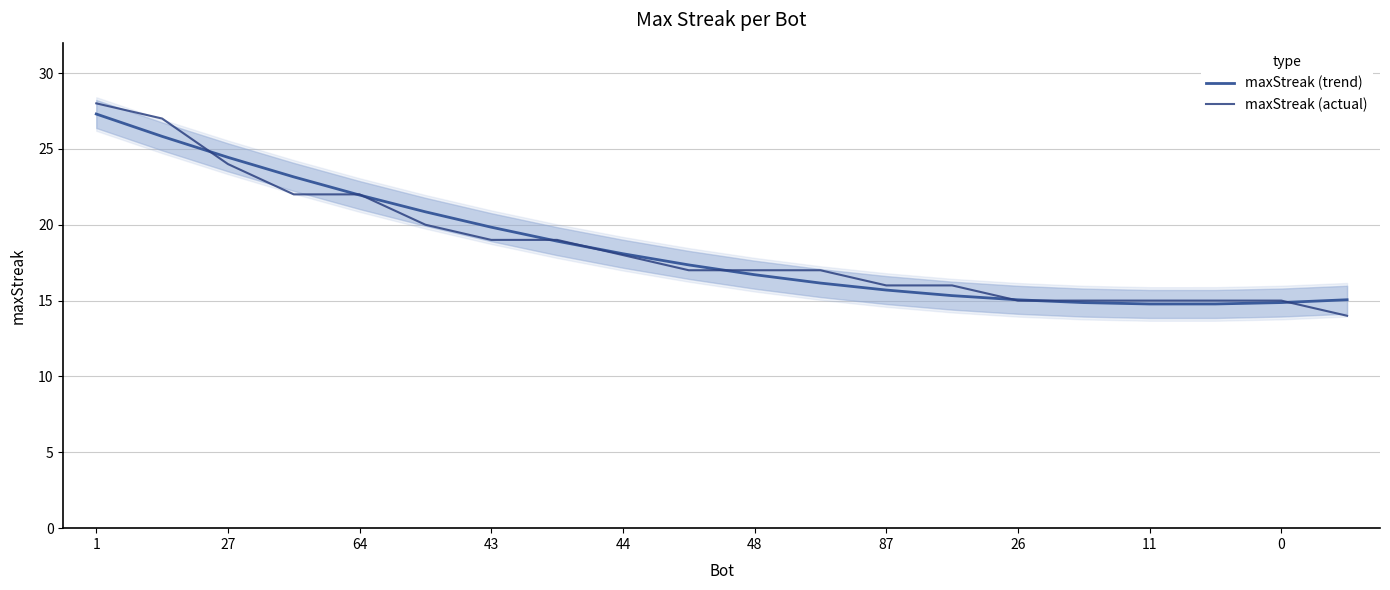

What is the minimum value for maxStreak (actual)?

14.0